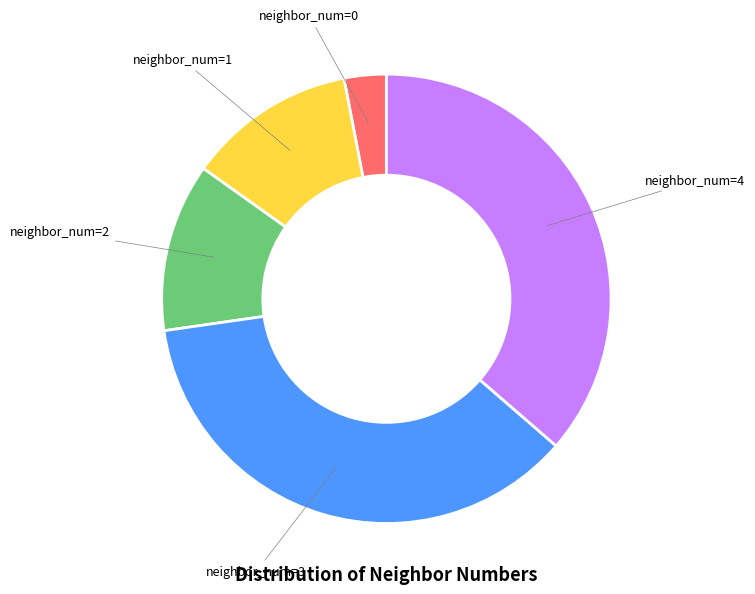

Does any single category account for the majority?

No